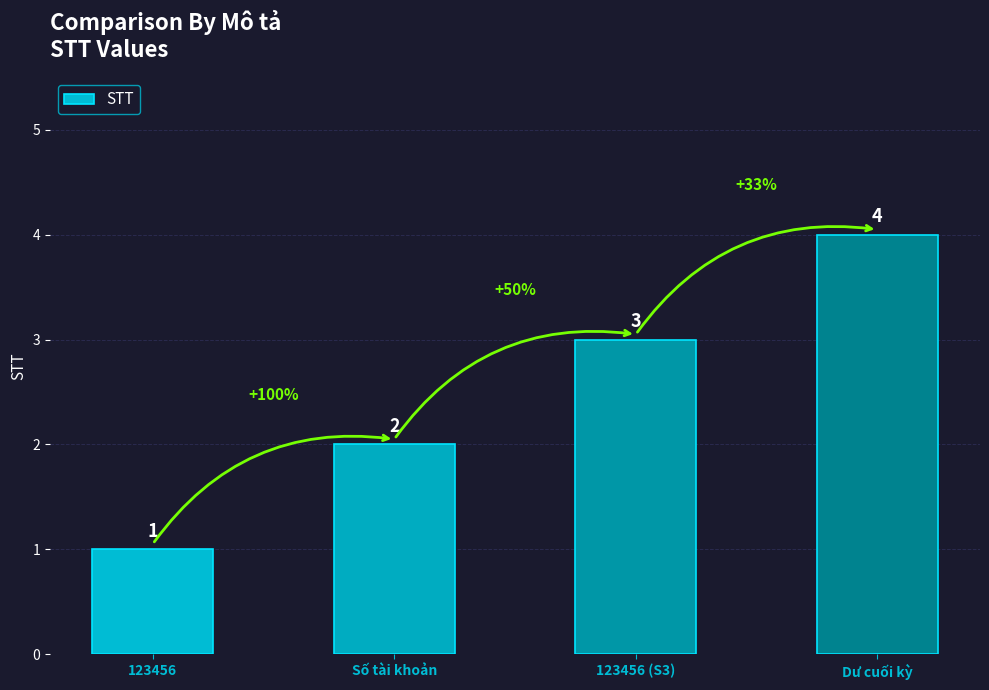

Reading left to right, what are all the values shown in this chart?

1	2	3	4